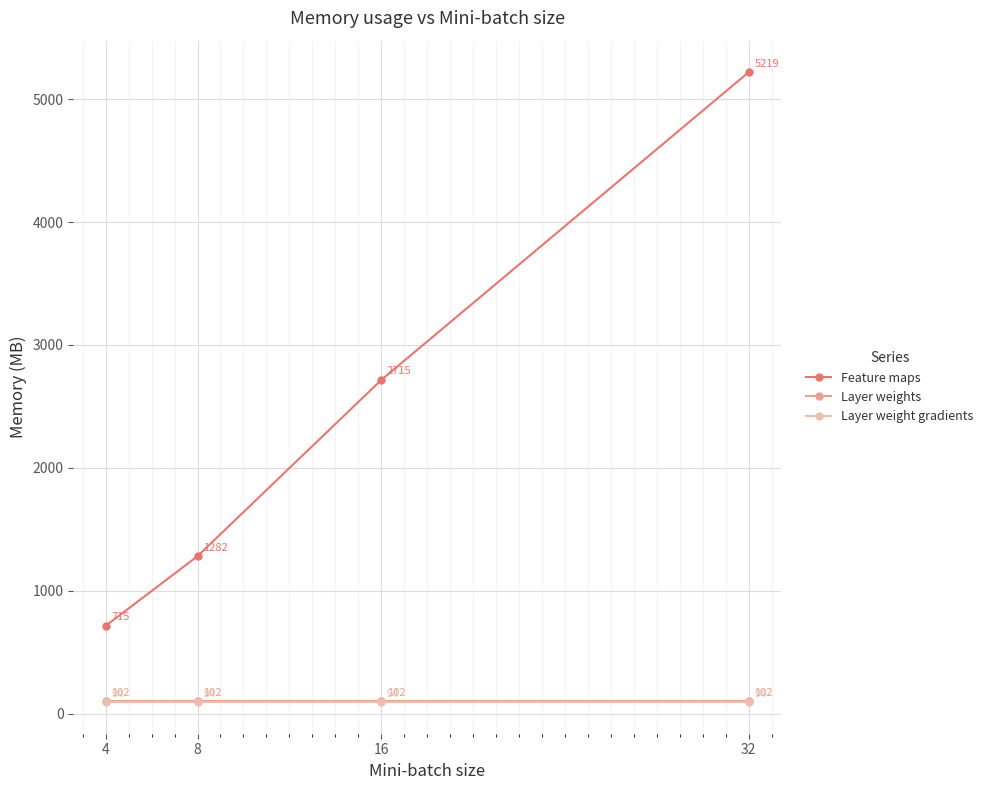

How many data points does each series have?

4